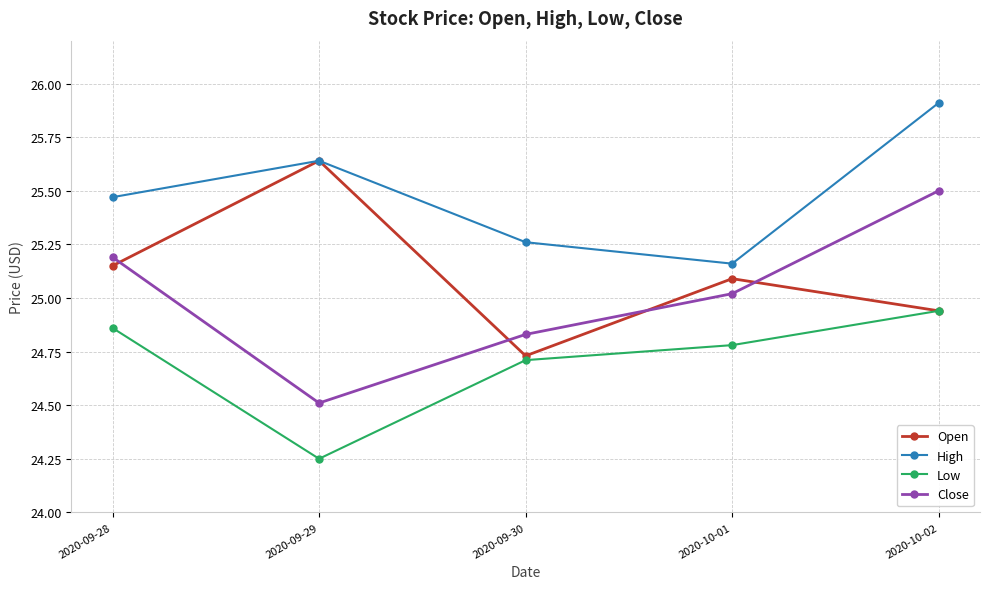

At which category does Low reach its first local valley?

2020-09-29